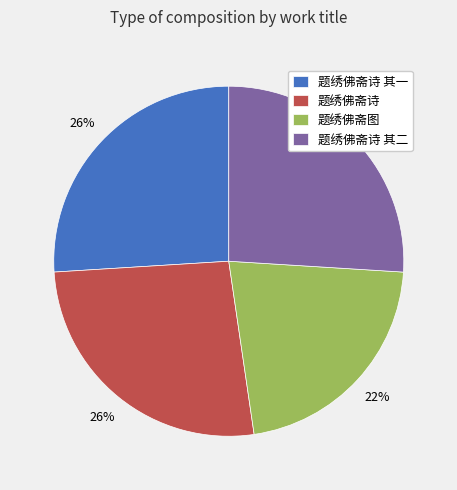

Which slice is the smallest?

题绣佛斋图